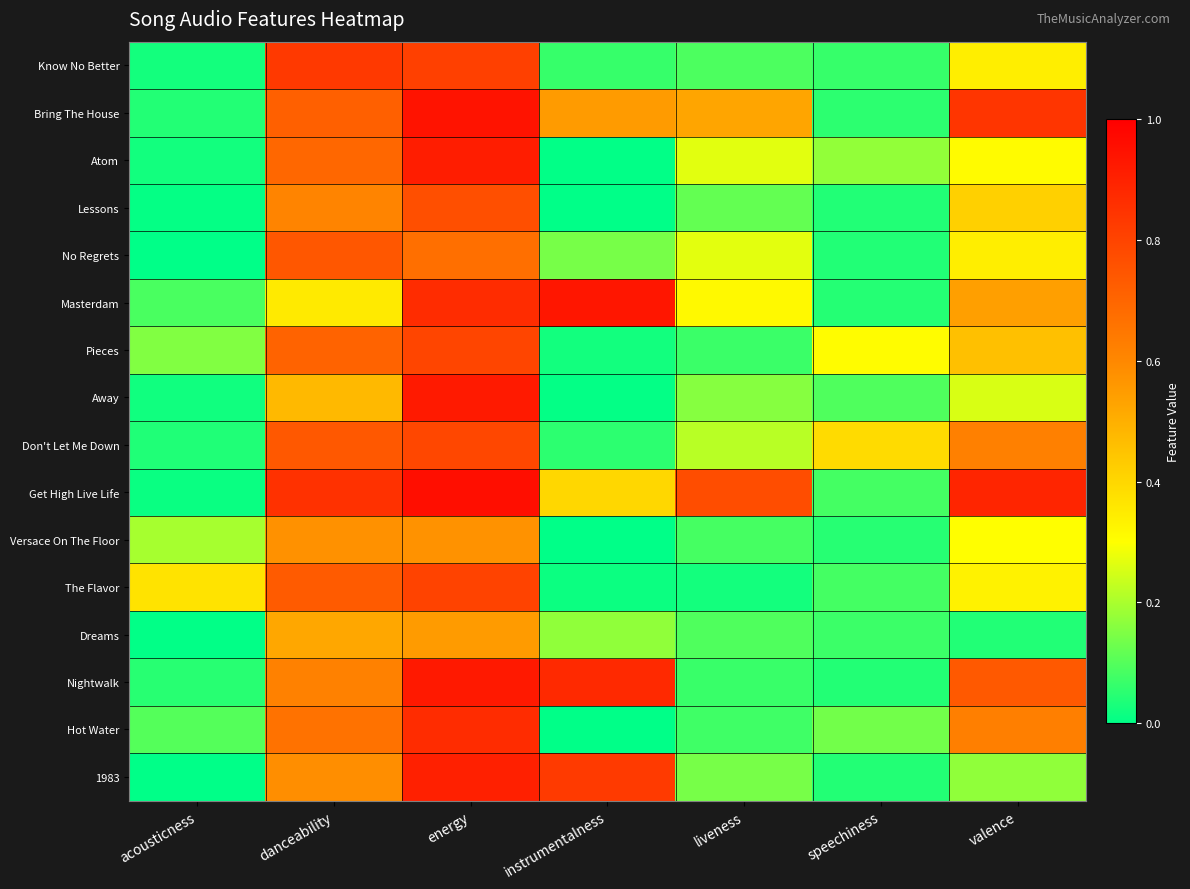

Which has a higher value, liveness or instrumentalness?

liveness